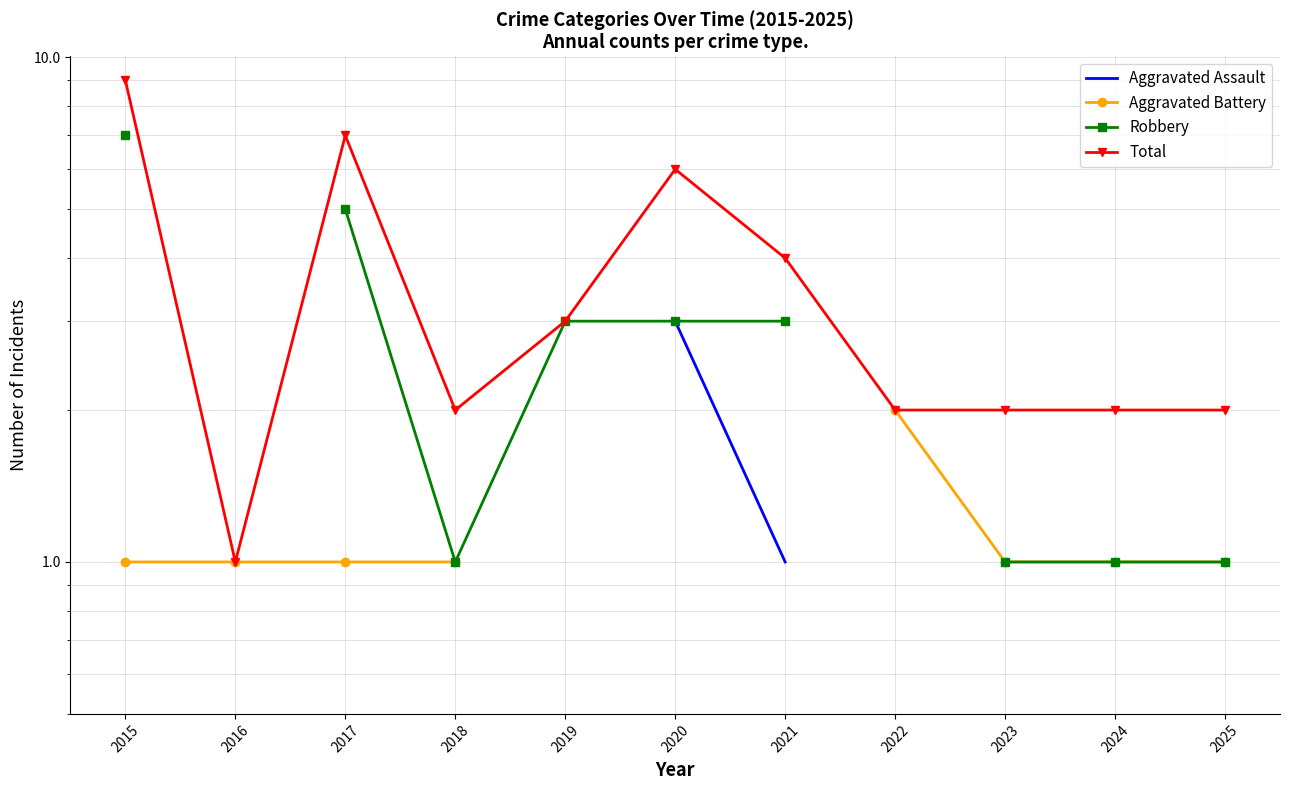

What is the value of the Aggravated Battery point at the 10th from the left?

1.0